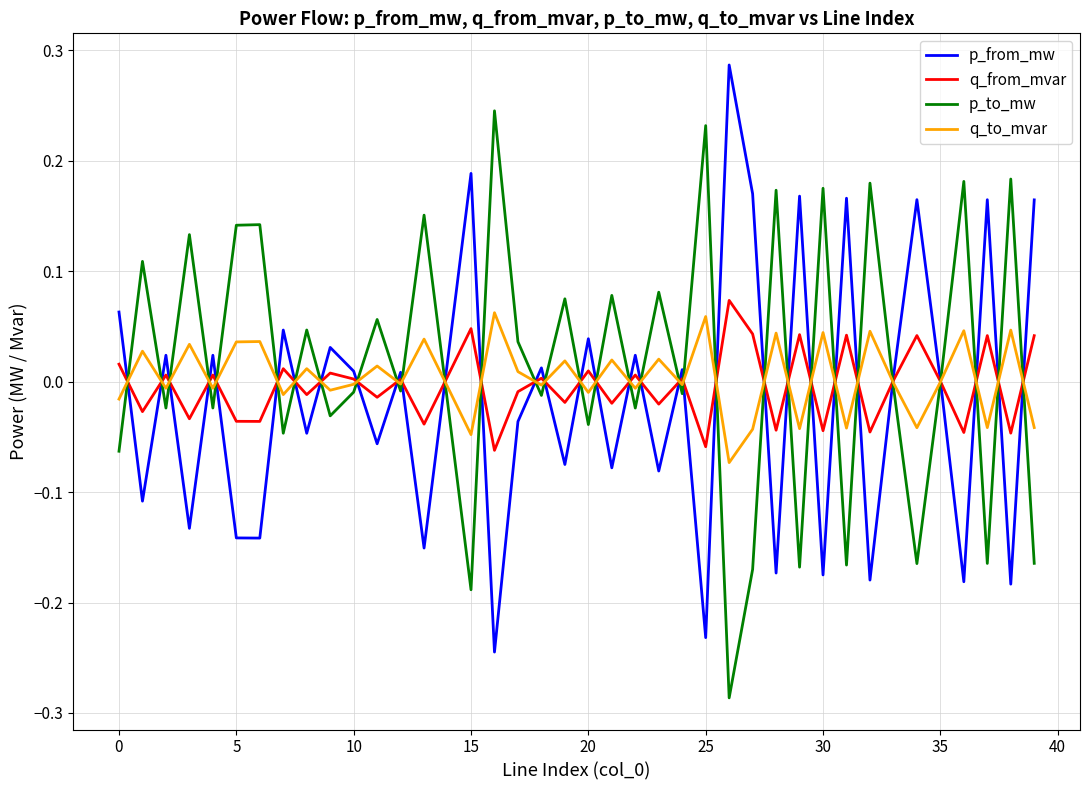

Does the chart display data point markers on the line(s)?

No